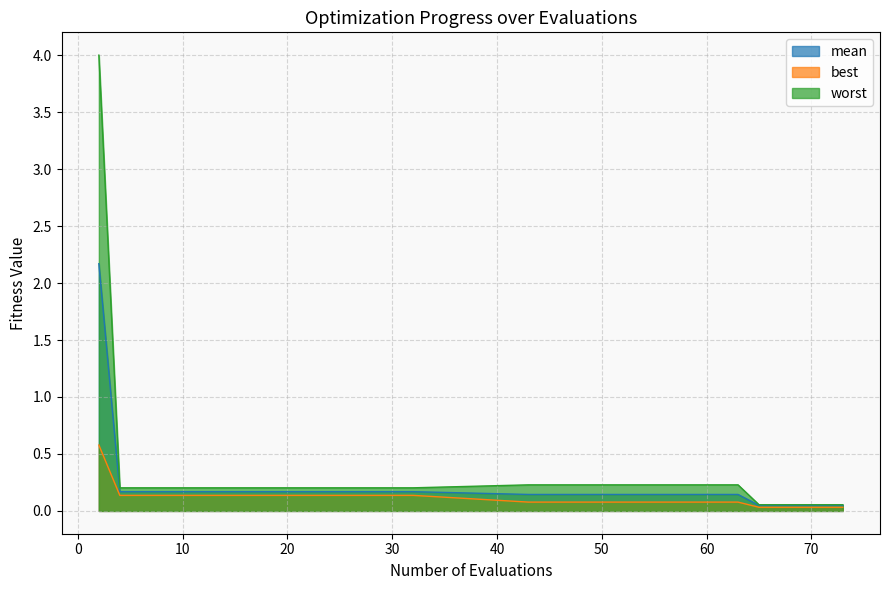

Which series has the largest total across all categories?

worst